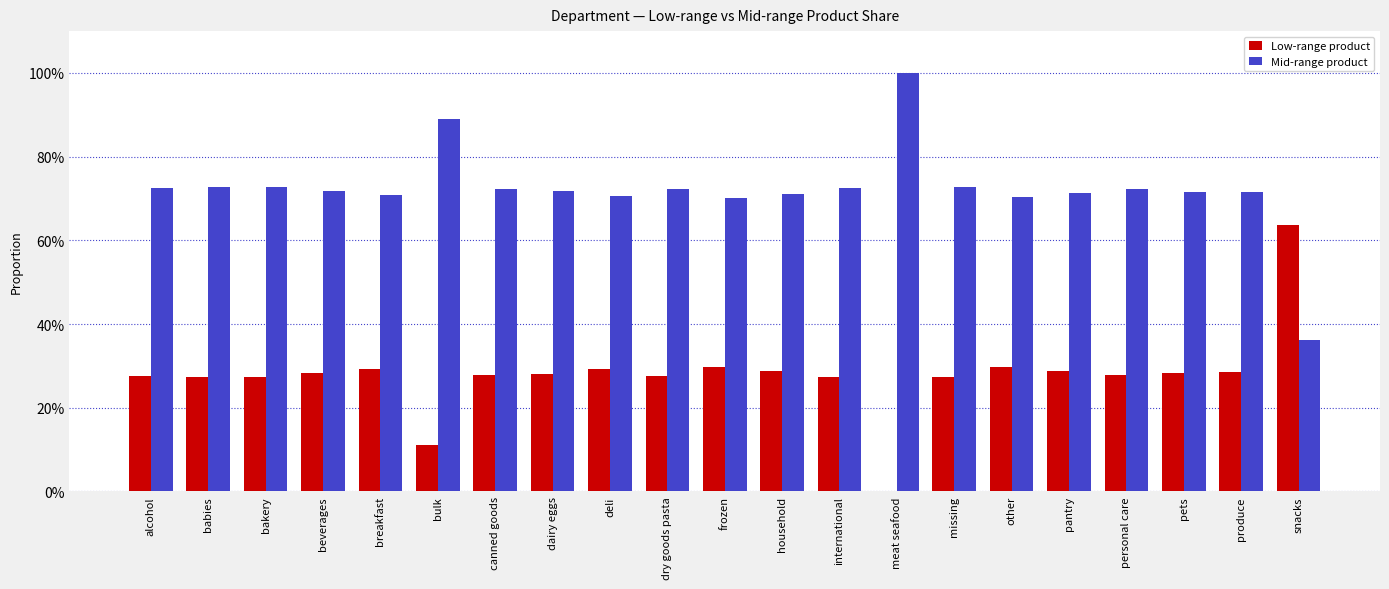

Reading right to left, extract all data points from this chart.

Low-range product: snacks=0.6	produce=0.3	pets=0.3	personal care=0.3	pantry=0.3	other=0.3	missing=0.3	meat seafood=0.0	international=0.3	household=0.3	frozen=0.3	dry goods pasta=0.3	deli=0.3	dairy eggs=0.3	canned goods=0.3	bulk=0.1	breakfast=0.3	beverages=0.3	bakery=0.3	babies=0.3	alcohol=0.3
Mid-range product: snacks=0.4	produce=0.7	pets=0.7	personal care=0.7	pantry=0.7	other=0.7	missing=0.7	meat seafood=1.0	international=0.7	household=0.7	frozen=0.7	dry goods pasta=0.7	deli=0.7	dairy eggs=0.7	canned goods=0.7	bulk=0.9	breakfast=0.7	beverages=0.7	bakery=0.7	babies=0.7	alcohol=0.7